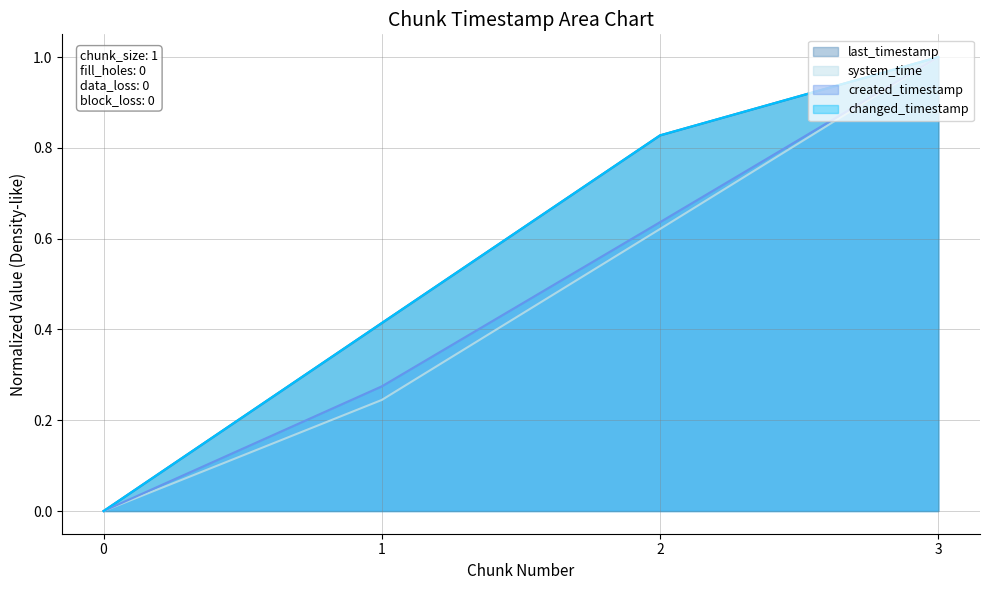

Count the number of data series in this chart.

4